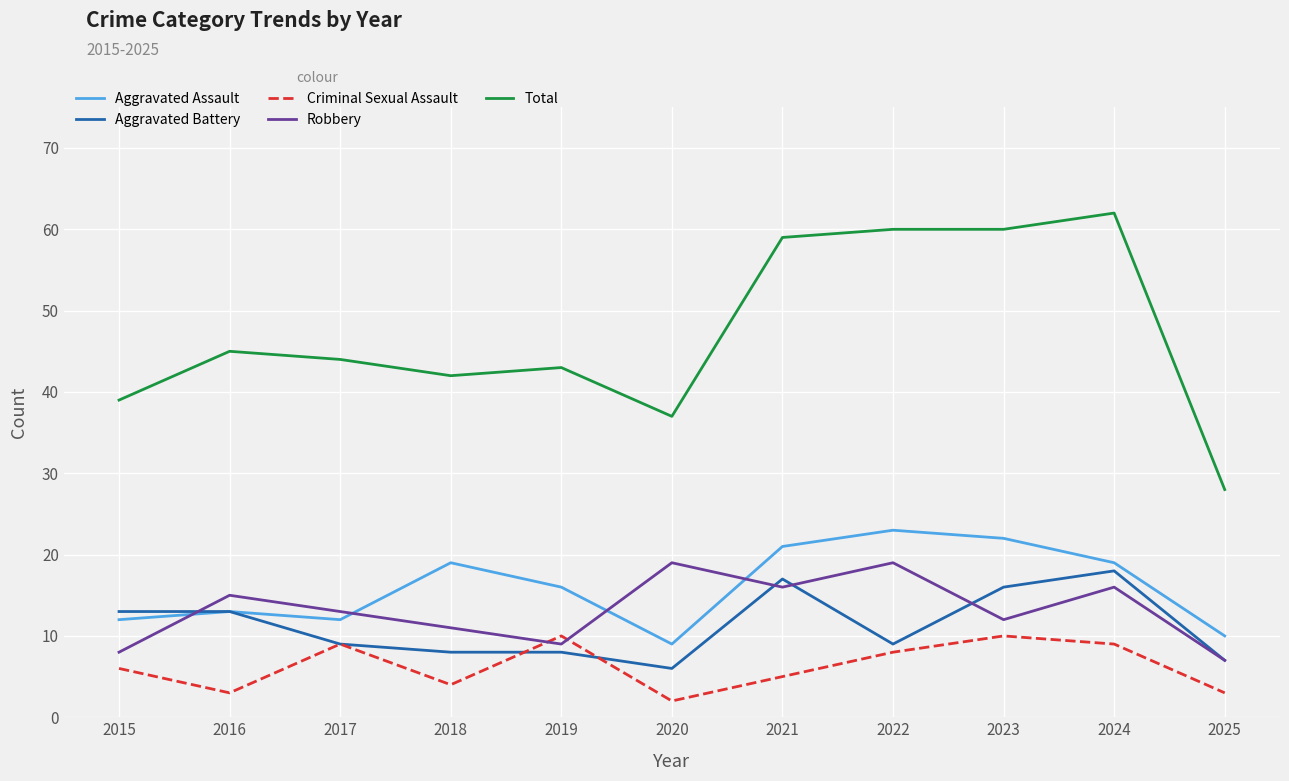

True or false: Criminal Sexual Assault and Total cross at least once.

False